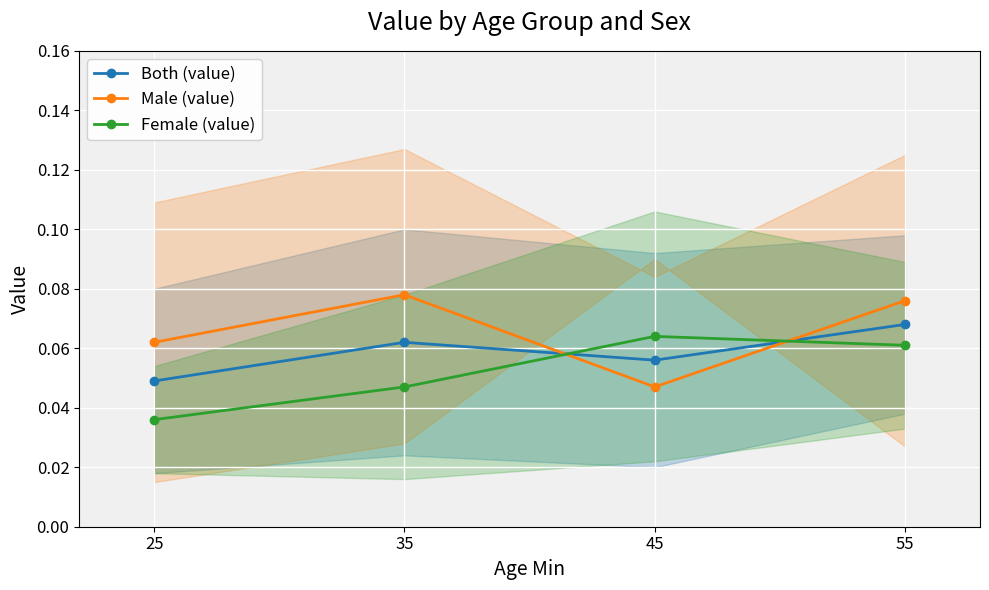

What is the greatest value displayed?

0.1